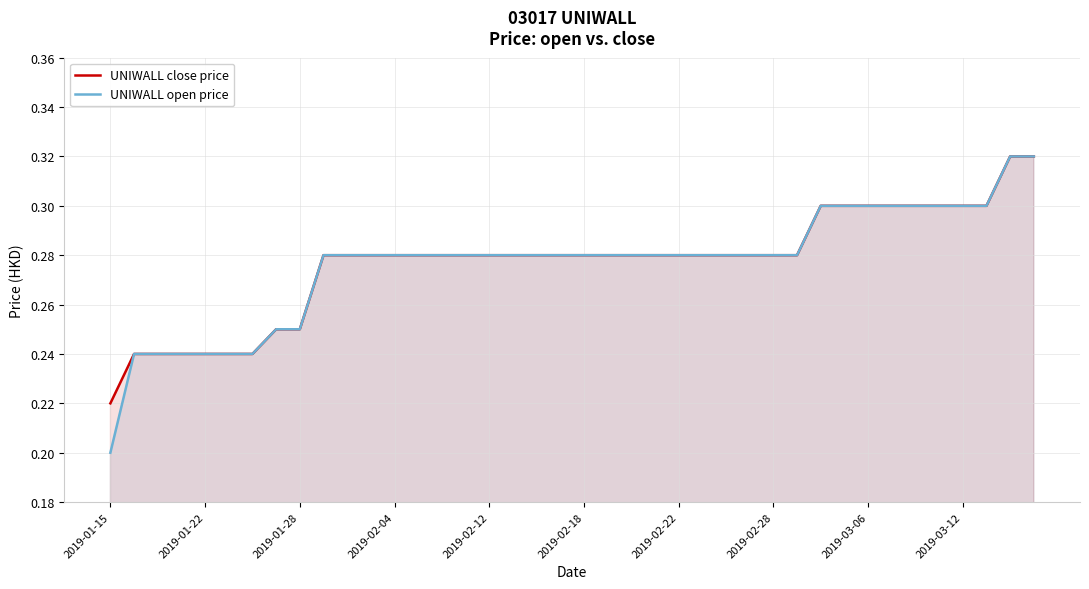

True or false: UNIWALL close price has a value of 0.5 at 22.

False